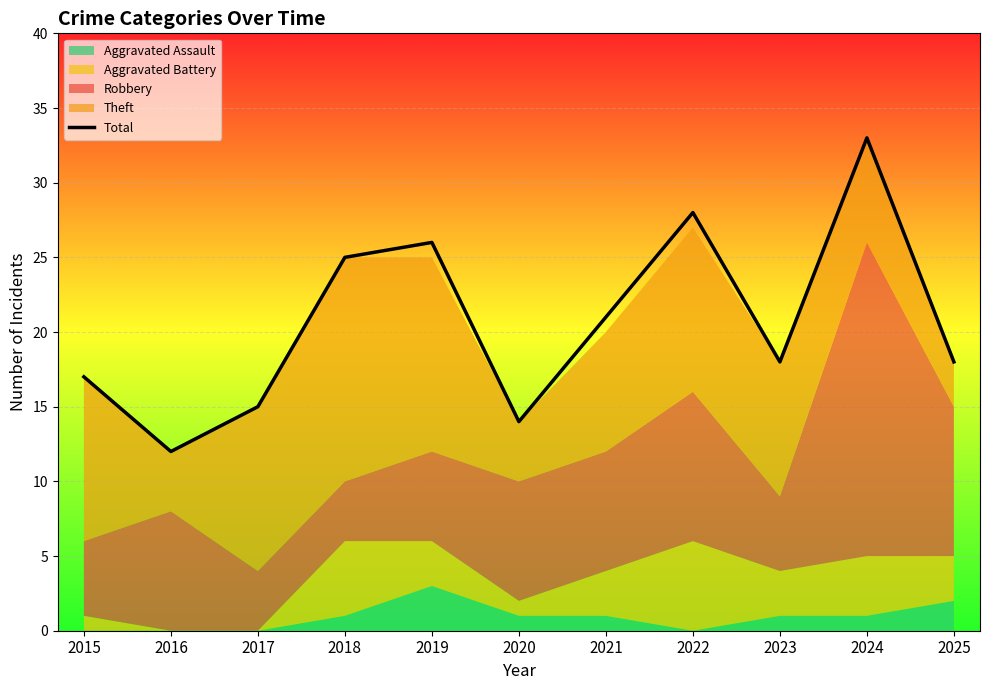

What is the value of the 5th point from the left?

26